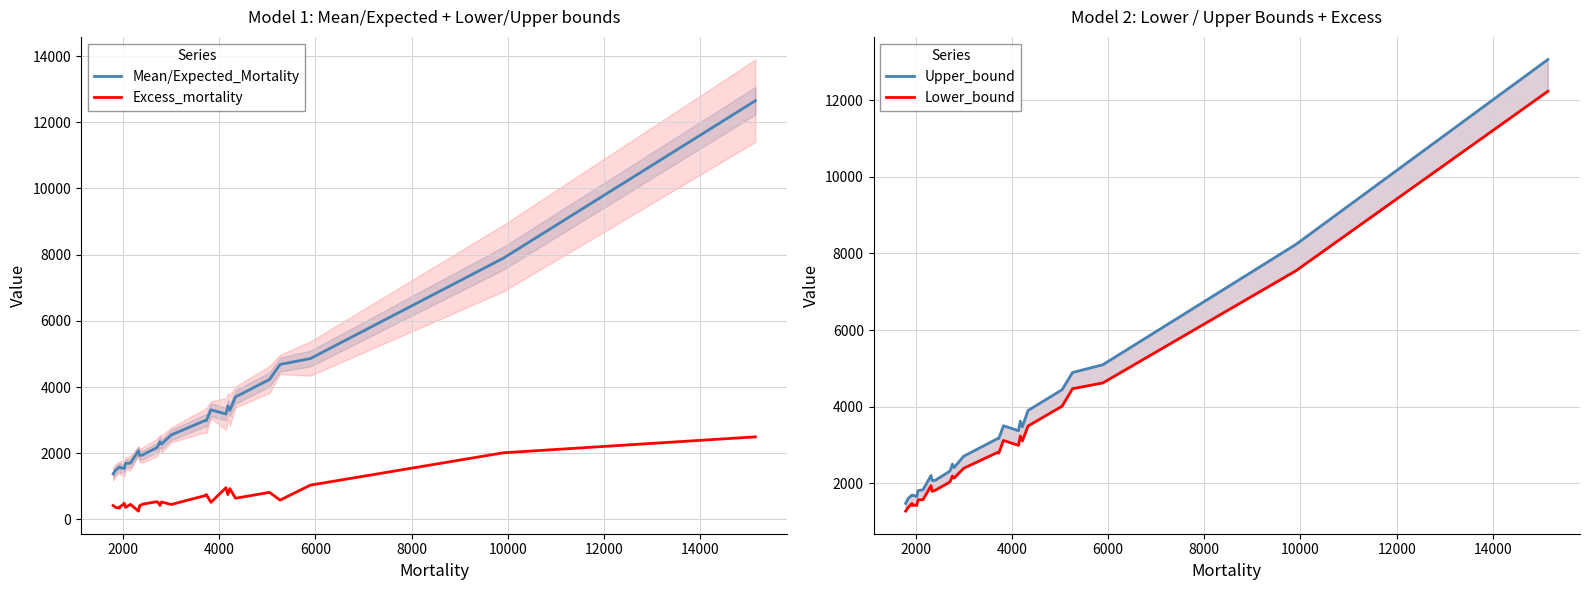

What are all the series names shown in the legend?

Mean/Expected_Mortality, Excess_mortality, Upper_bound, Lower_bound